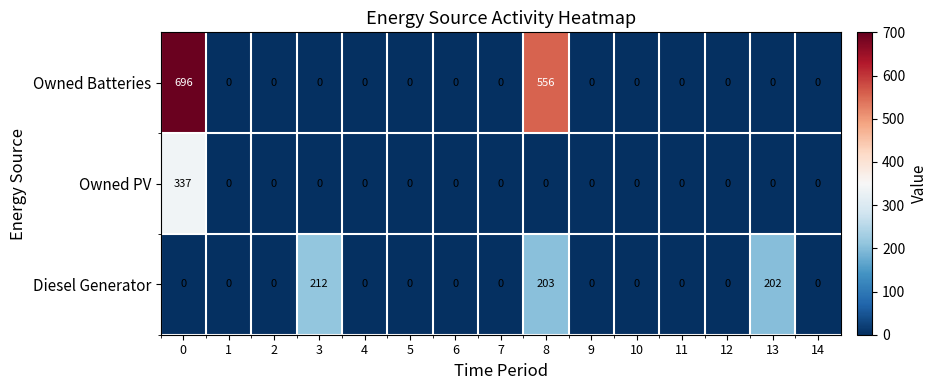

Count the number of categories in the chart.

15